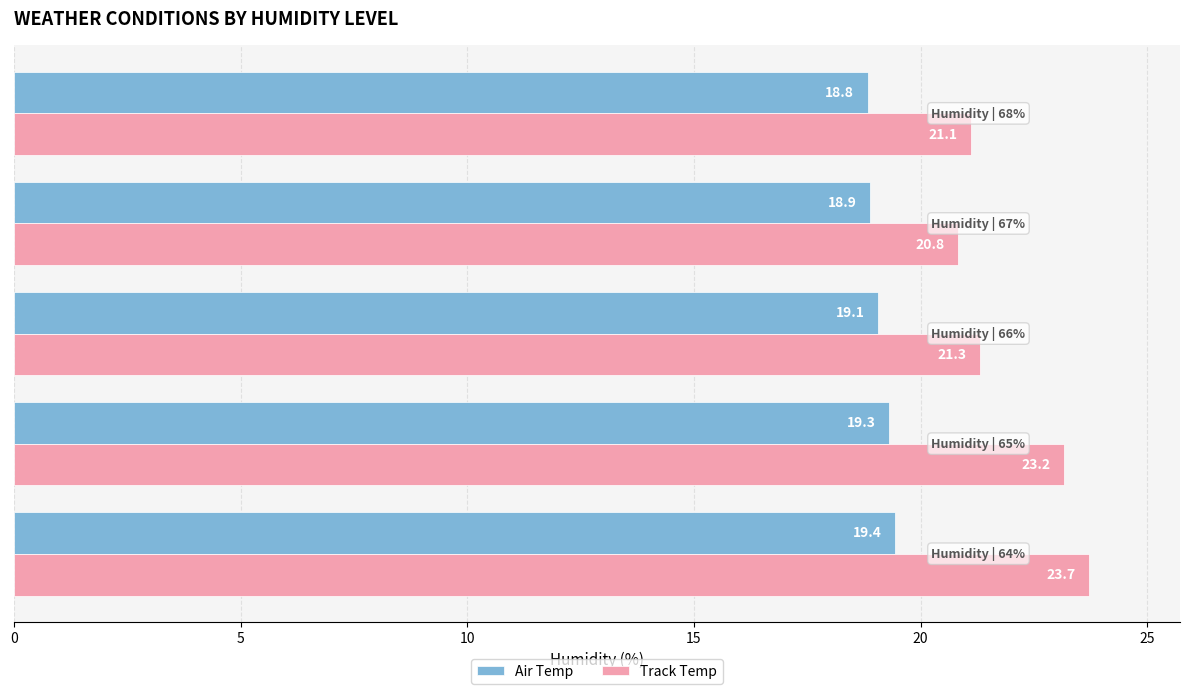

How many values in the Track Temp series are below 21?

1